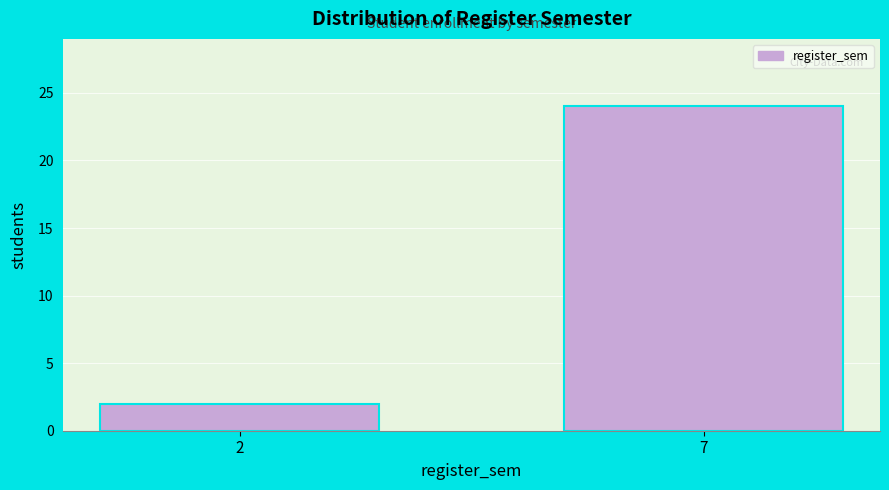

Reading right to left, list all the values displayed in this chart.

7=24	2=2